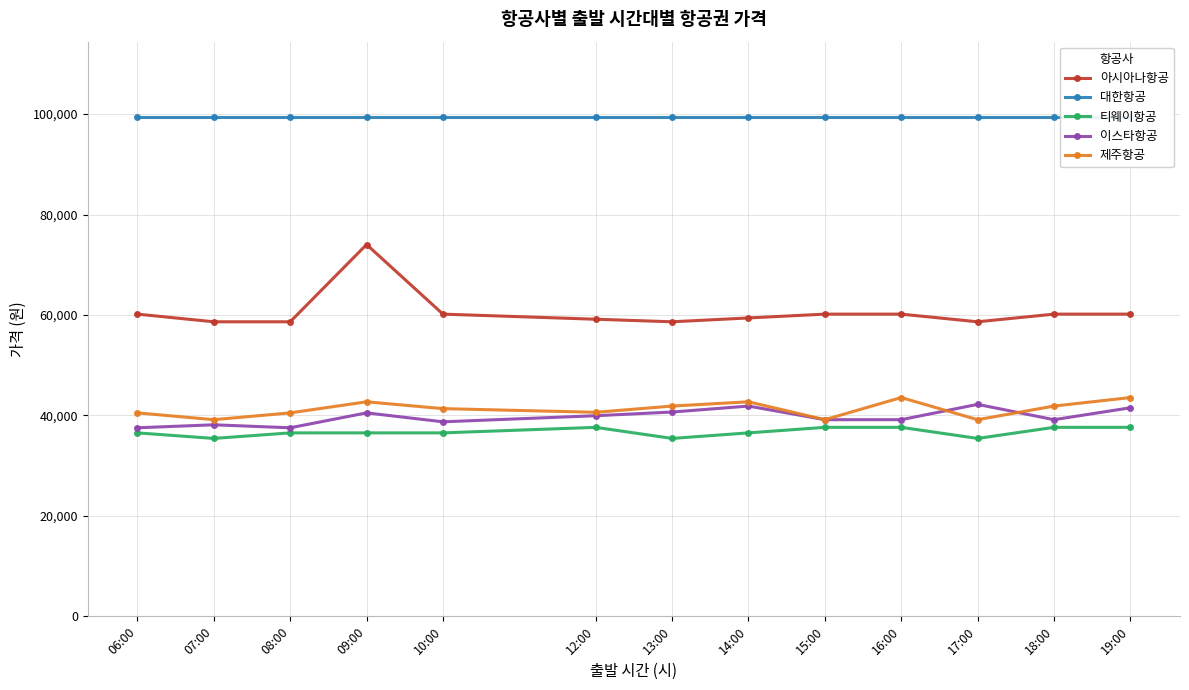

How many 티웨이항공 values are between 36526 and 37628?

10